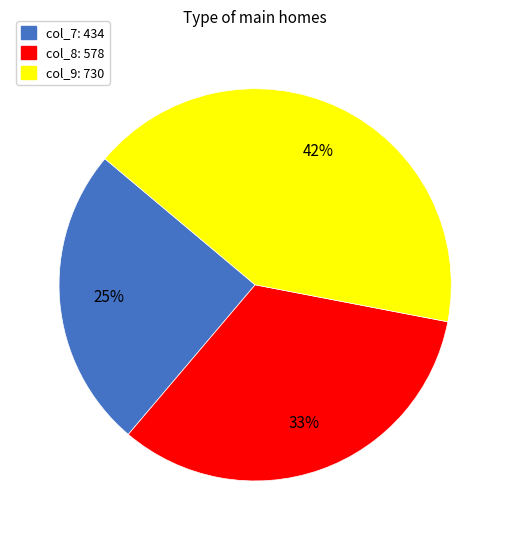

Is there any slice that represents more than half of the pie?

No